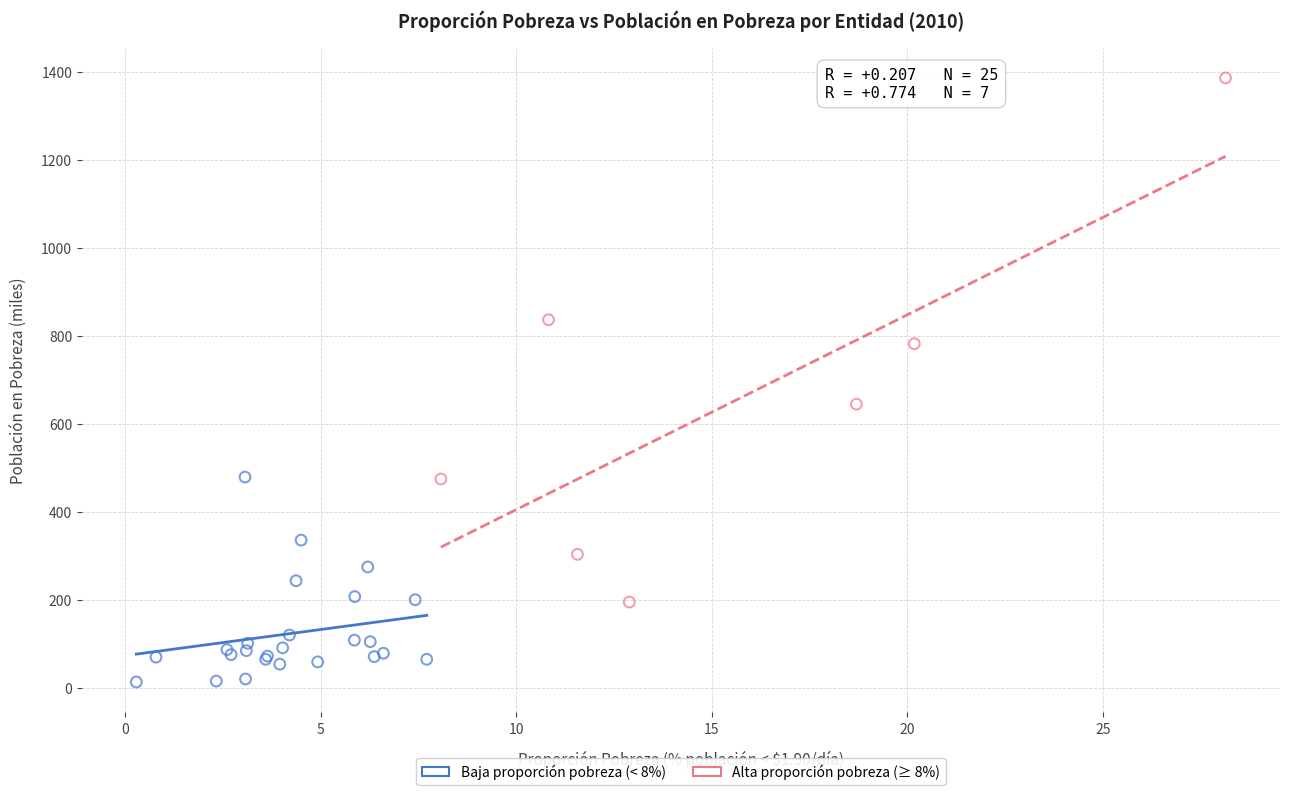

Which series has the largest Y range (max minus min)?

Alta proporción pobreza (≥ 8%)